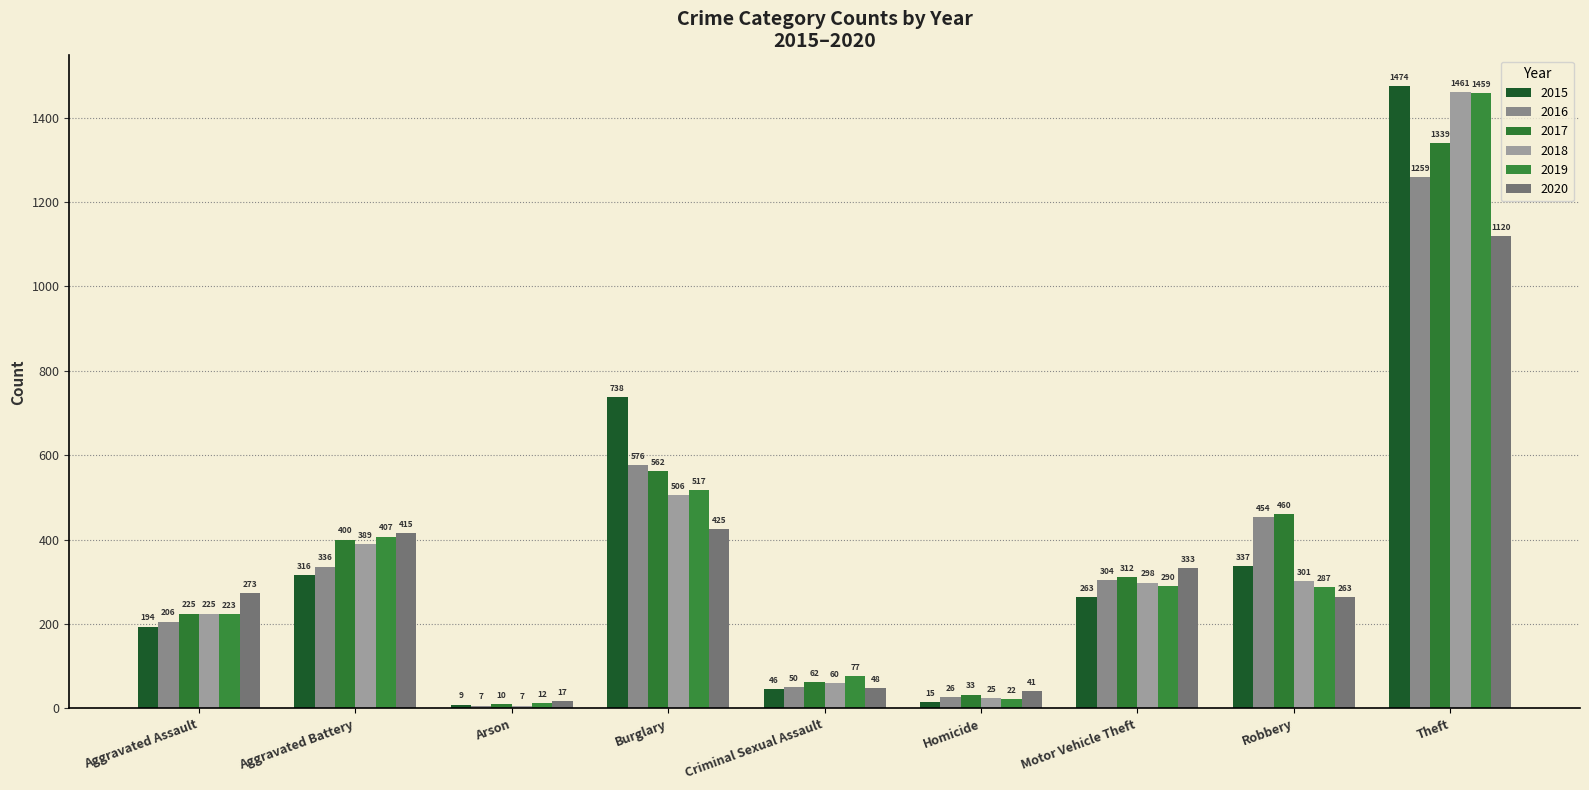

How many data points in 2020 are less than 273?

4